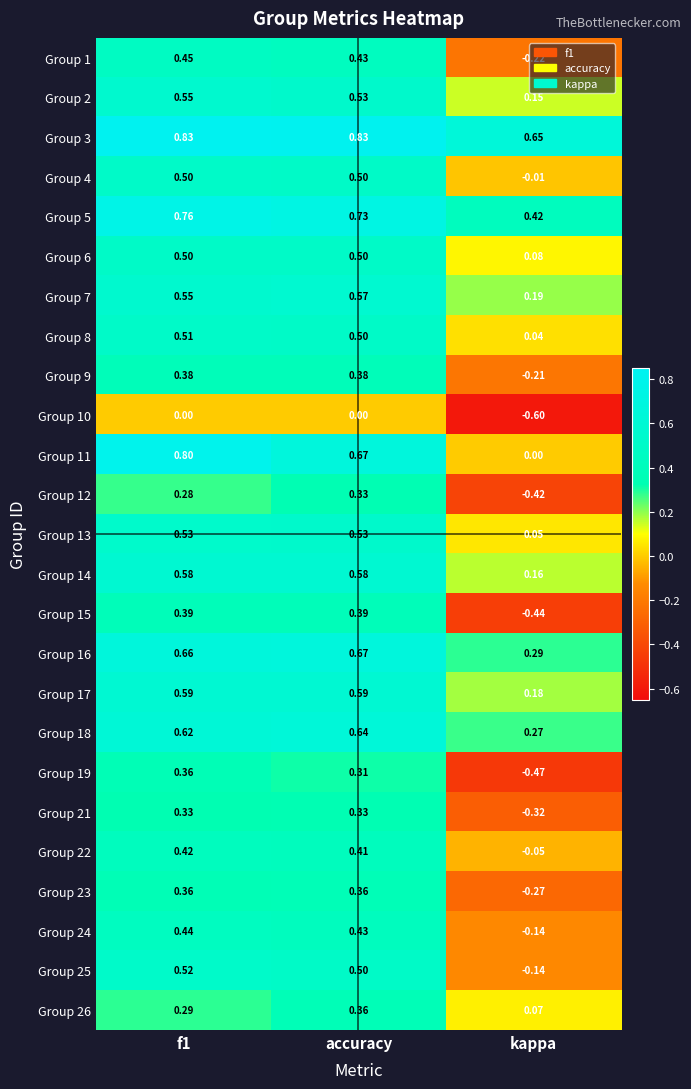

Between f1 and accuracy, which series saw the biggest shift?

Group 11